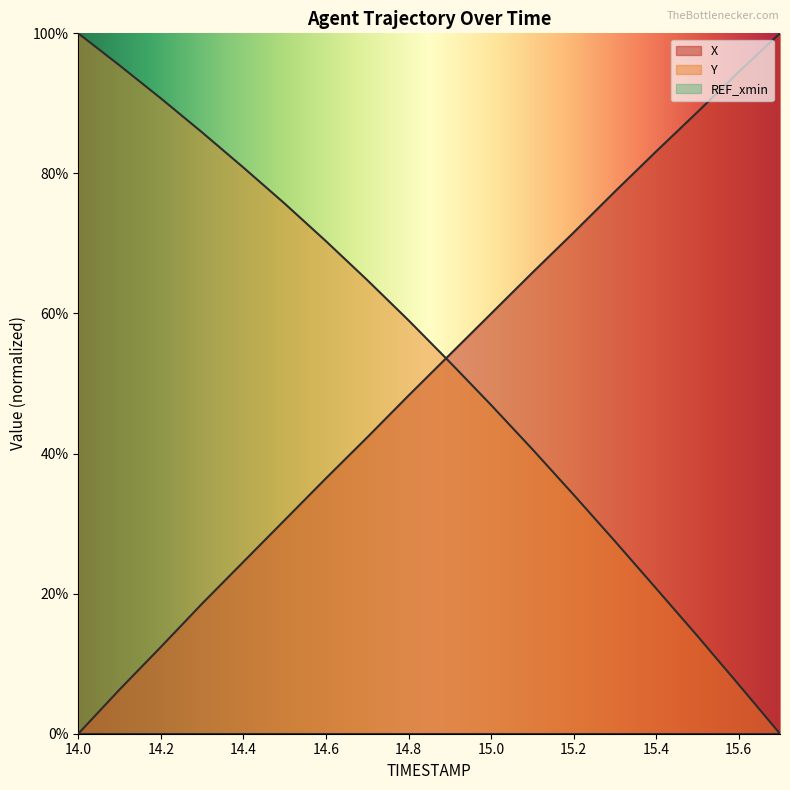

What is the difference between the Y values at 14.2 and 15.5?

76.8